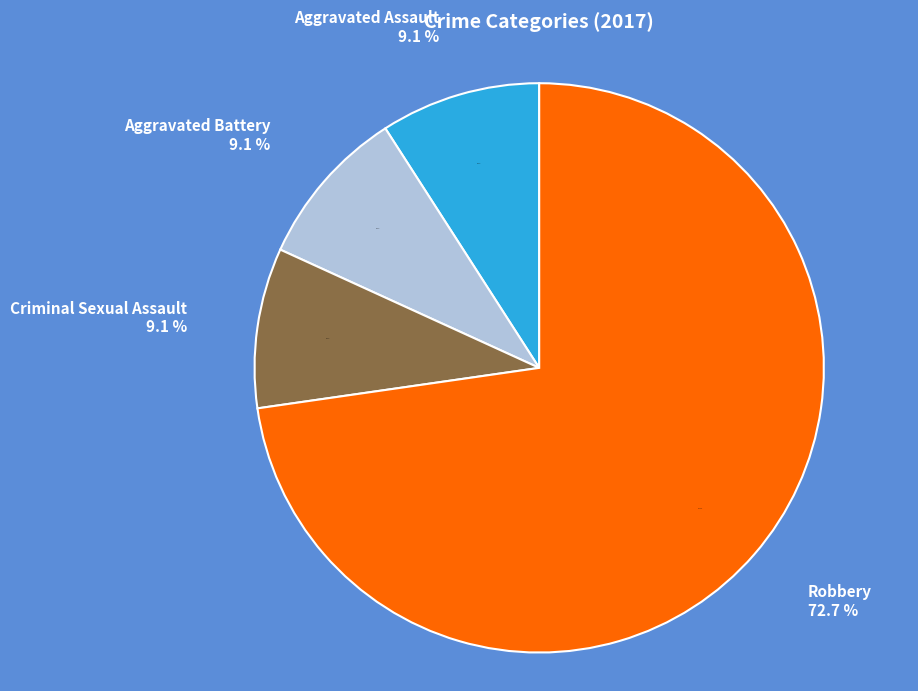

What is the largest slice in the pie chart?

Robbery